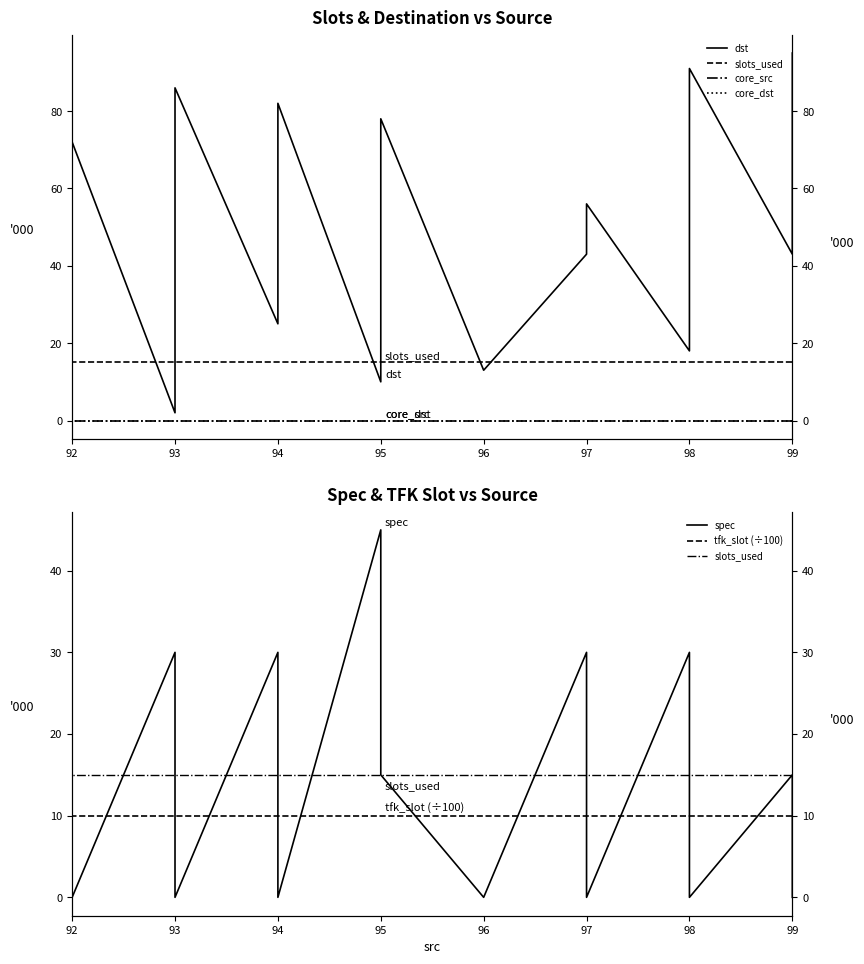

Which series has the largest total across all categories?

dst